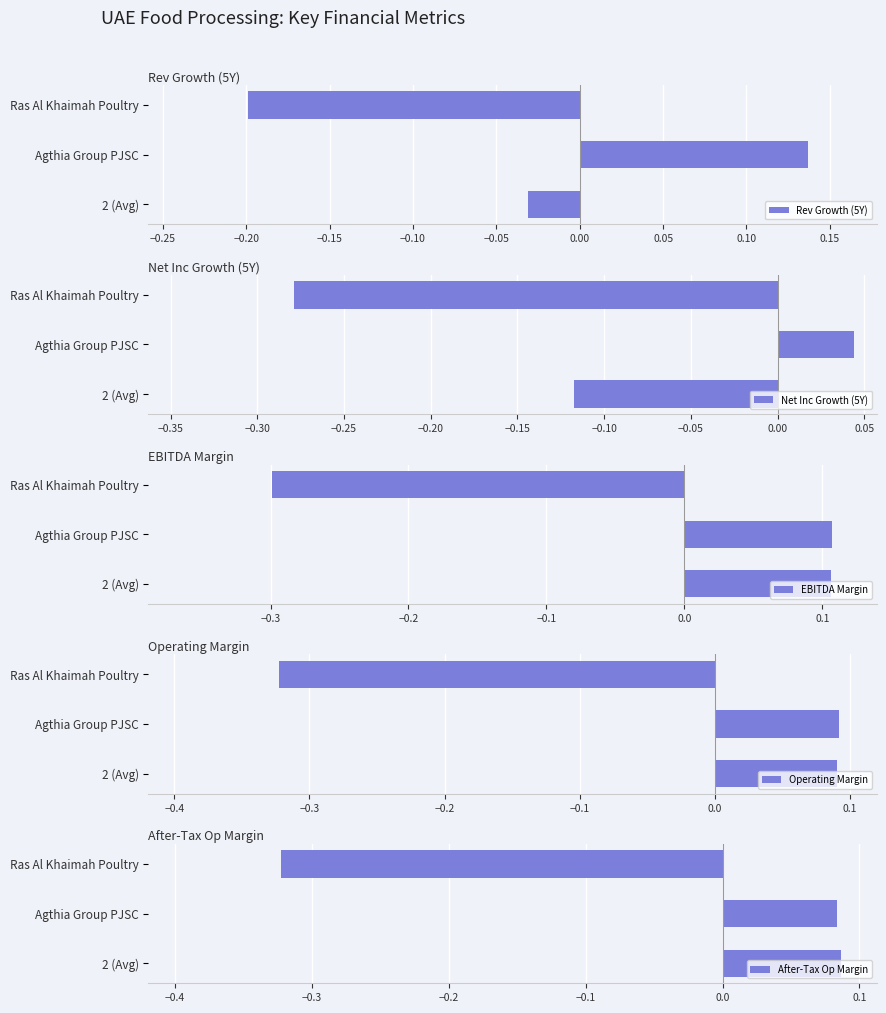

Which category has the highest value in the Rev Growth (5Y) series?

Agthia Group PJSC